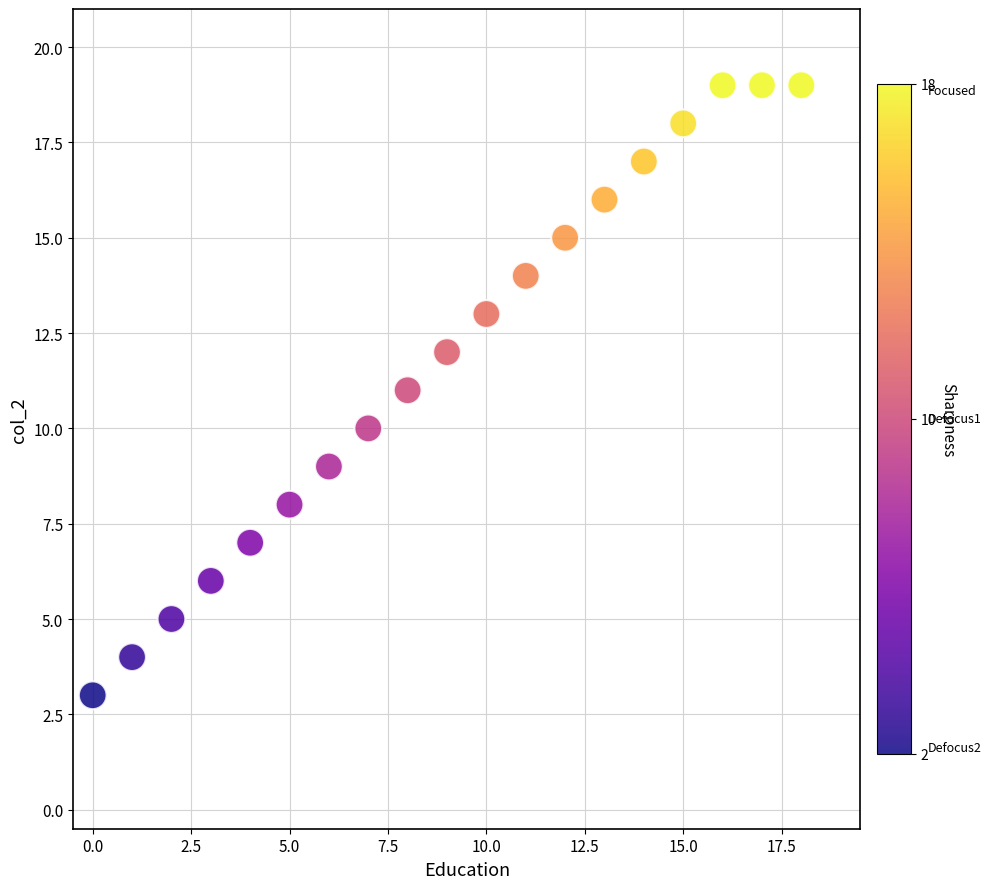

How many data points are displayed?

19